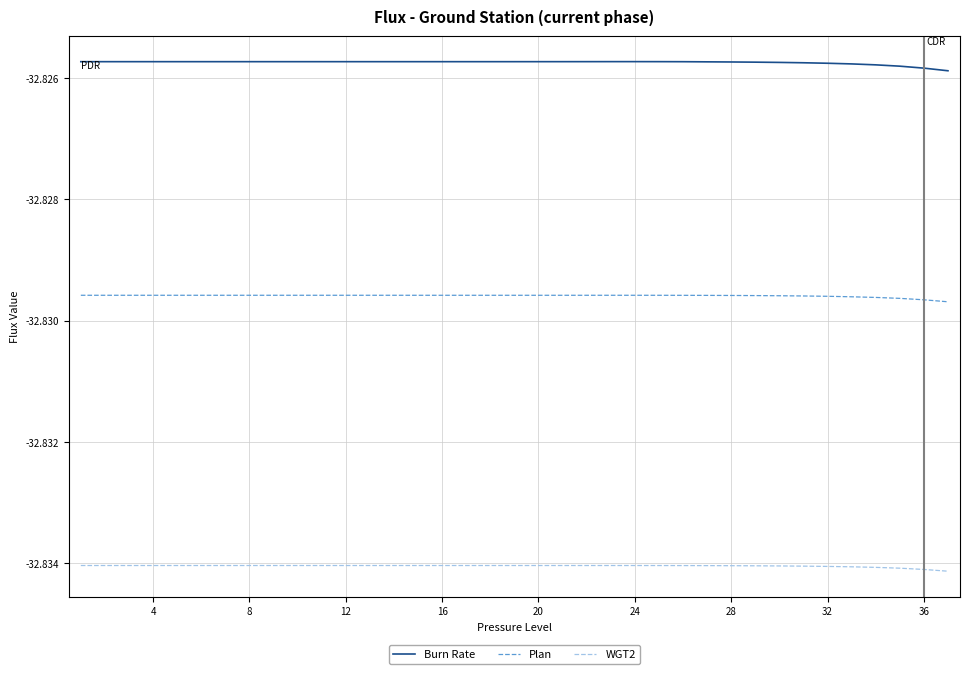

List the series in order of their peak value, highest first.

Burn Rate, Plan, WGT2